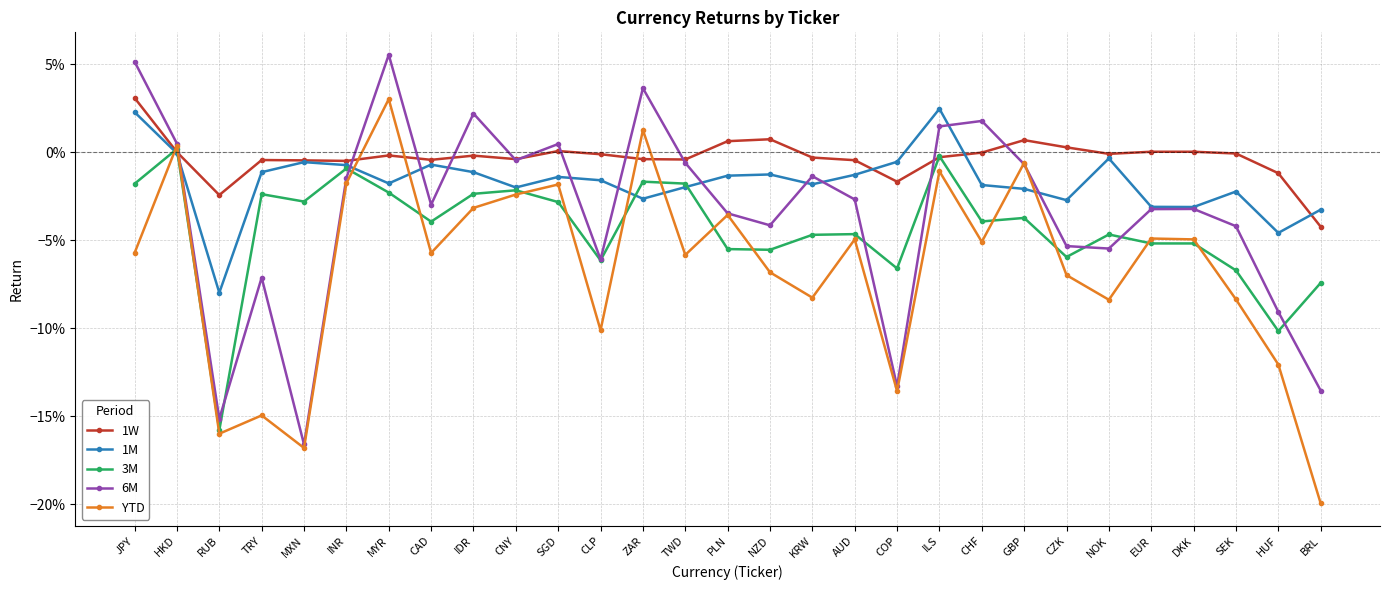

Is this an area chart (filled region under the line)?

No